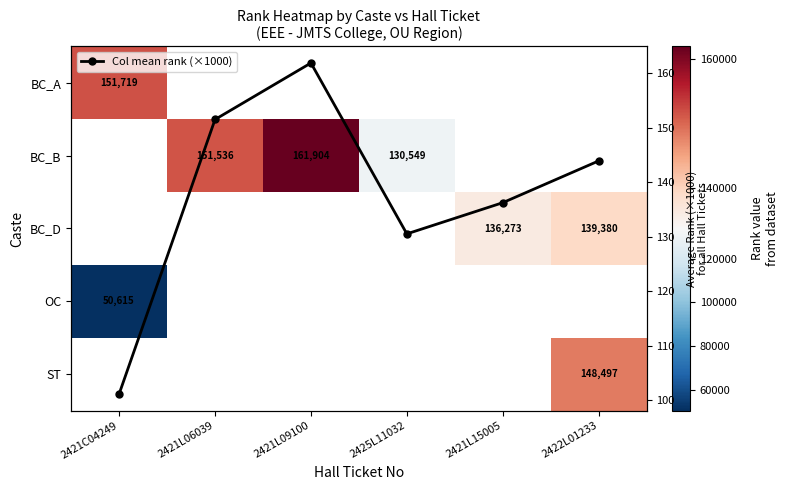

Read the Col mean rank (×1000) value at 2421L15005.

136.3